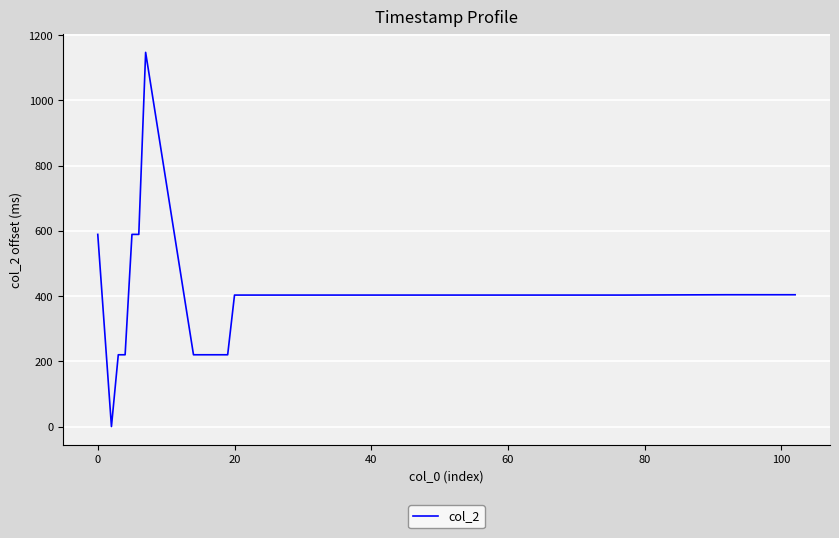

Count the number of categories in the chart.

40